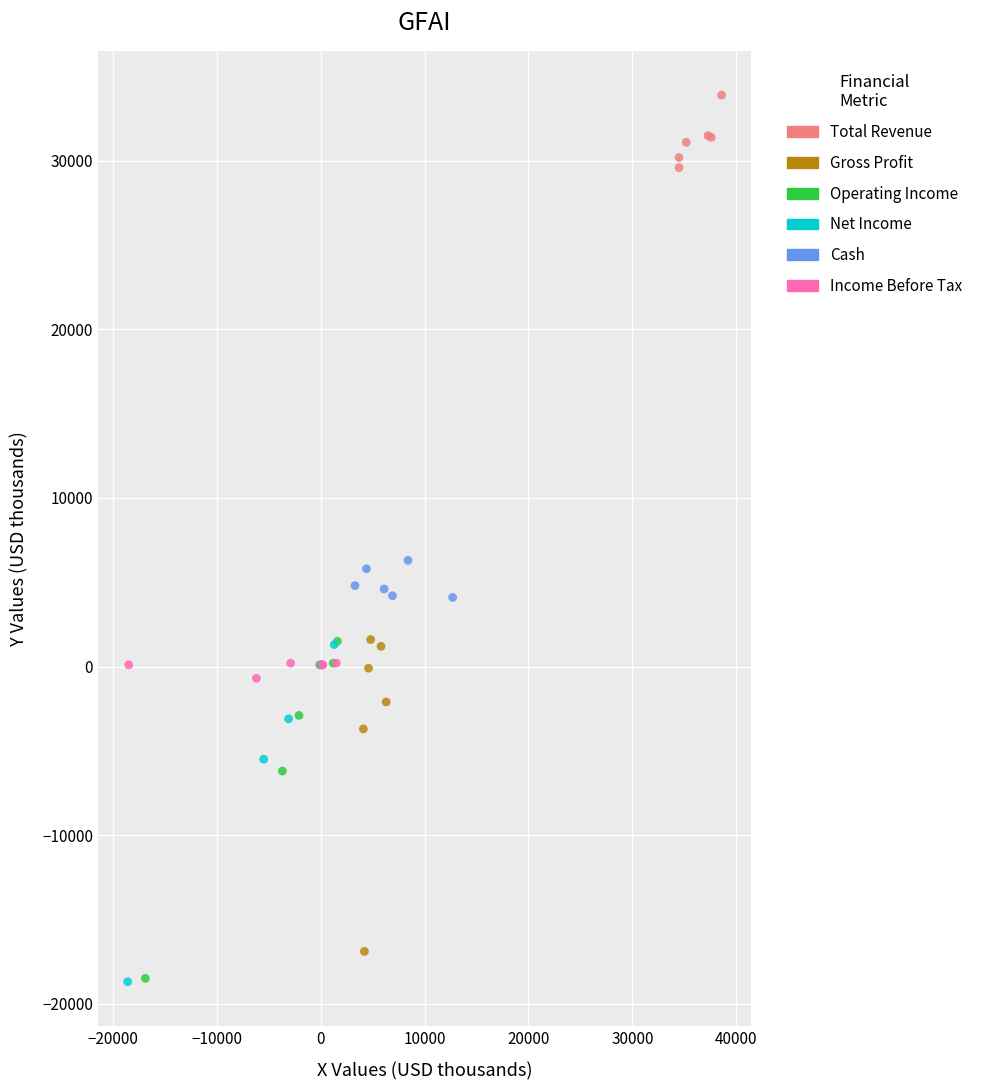

Which series contains the highest Y value?

Total Revenue